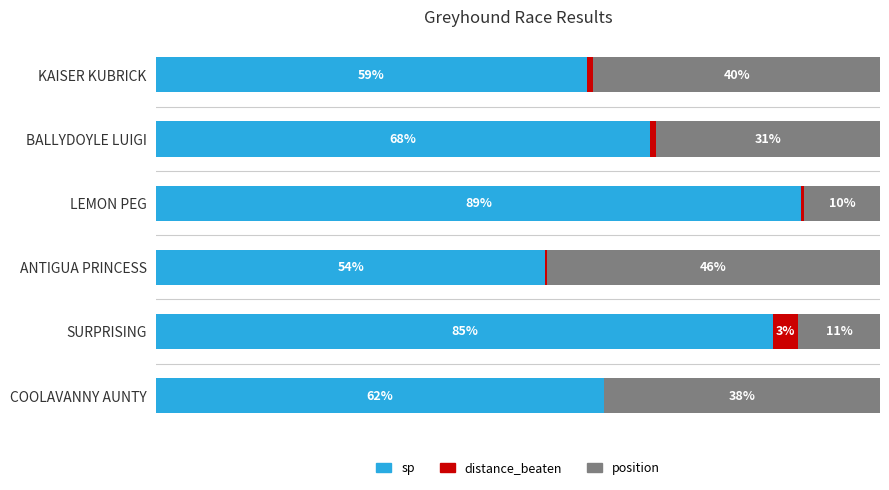

At which label is sp closest to 71?

BALLYDOYLE LUIGI